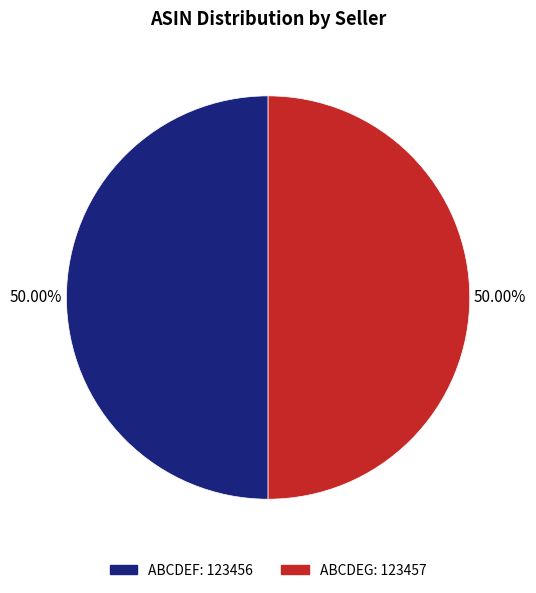

To the nearest percent, what is the combined percentage of ABCDEF and ABCDEG?

100%